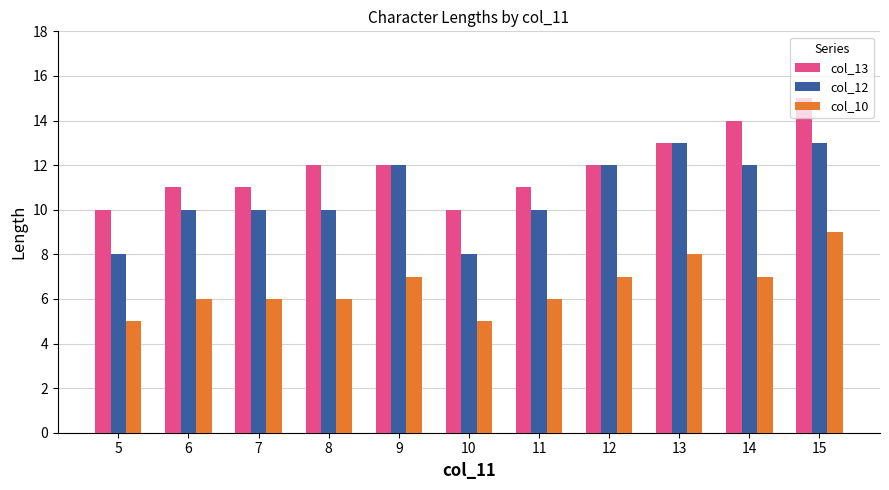

What are all the series names shown in the legend?

col_13, col_12, col_10